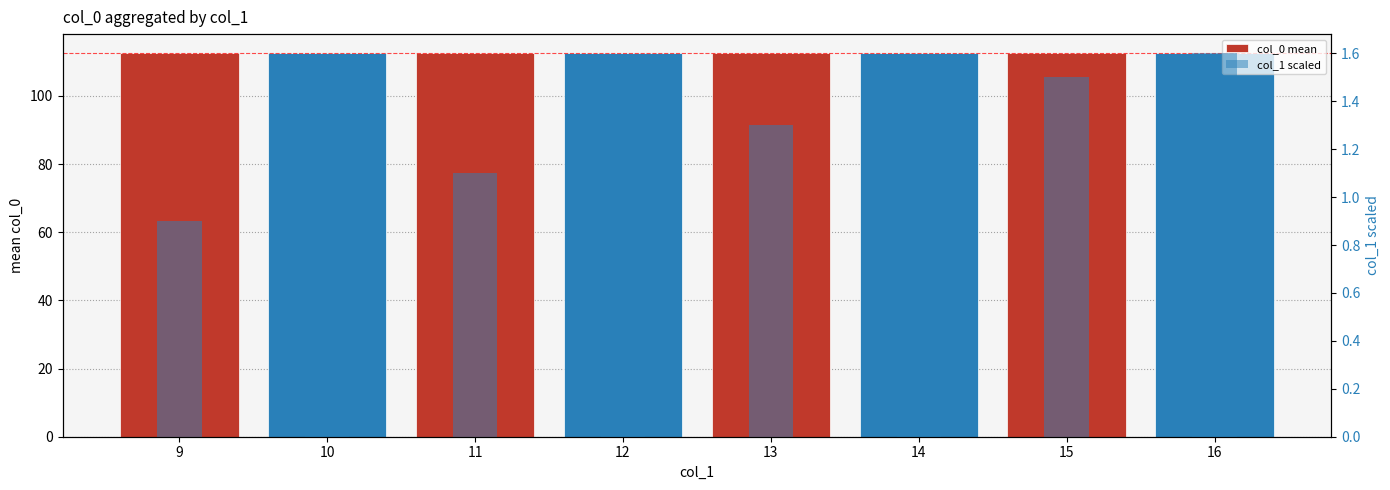

What is the difference between the highest and lowest values at 10?

111.5